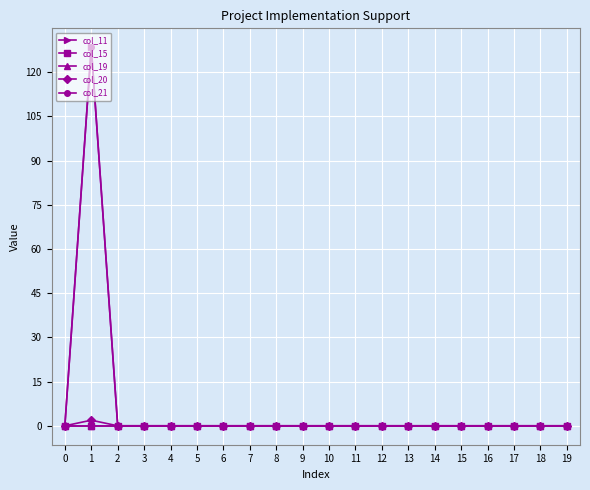

Is this an area chart (filled region under the line)?

No